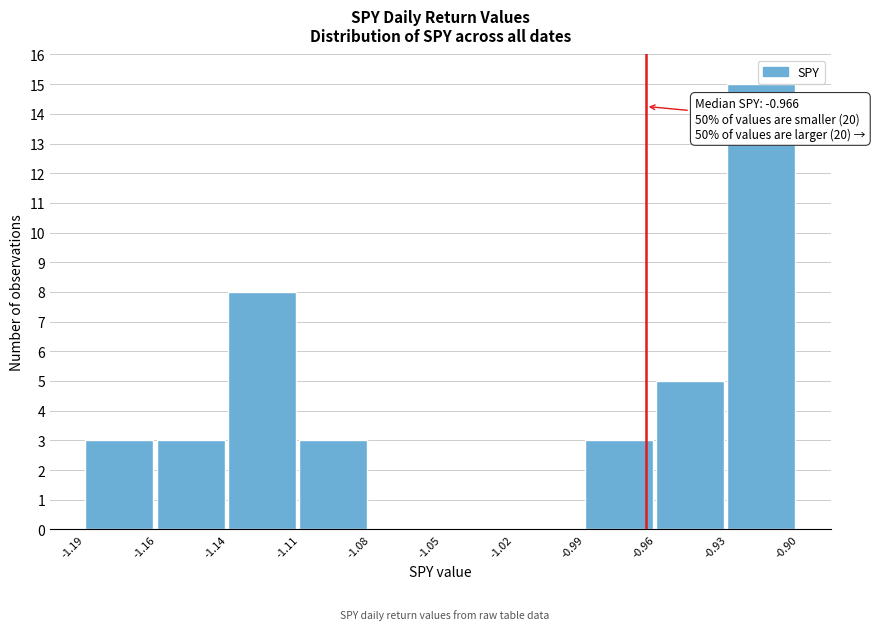

Reading left to right, what are all the values shown in this chart?

-1.19=3	-1.16=3	-1.14=8	-1.11=3	-1.08=0	-1.05=0	-1.02=0	-0.99=3	-0.96=5	-0.93=15